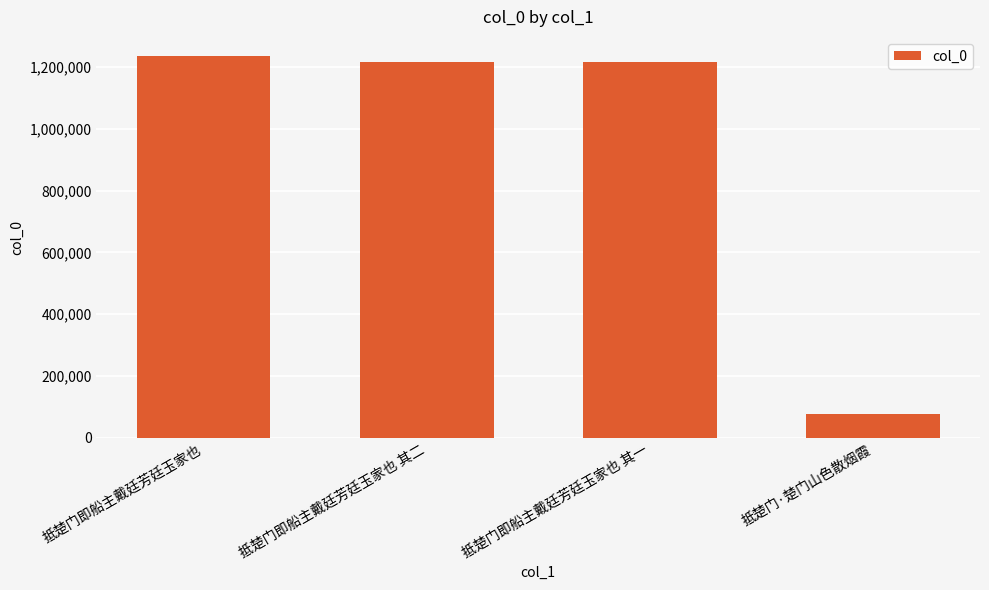

What value does the data have at 抵楚门即船主戴廷芳廷玉家也?

1236128